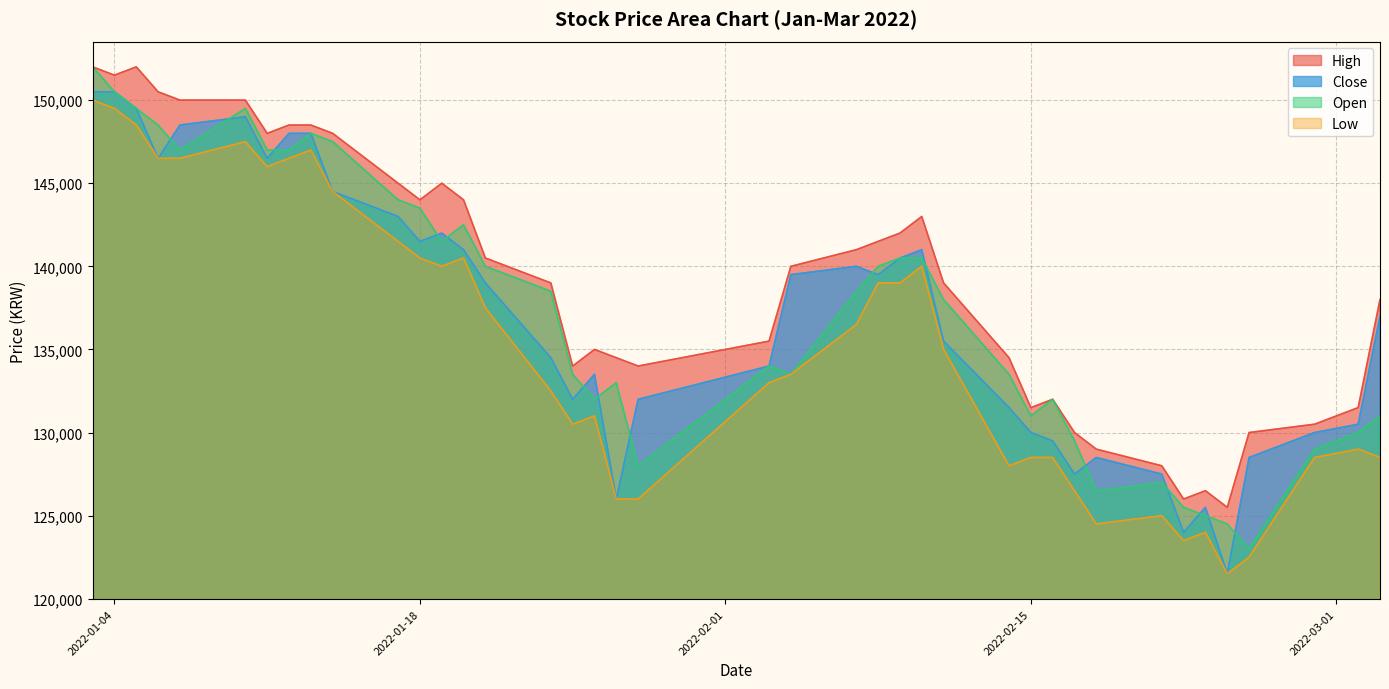

What is the maximum value shown in the chart?

152000